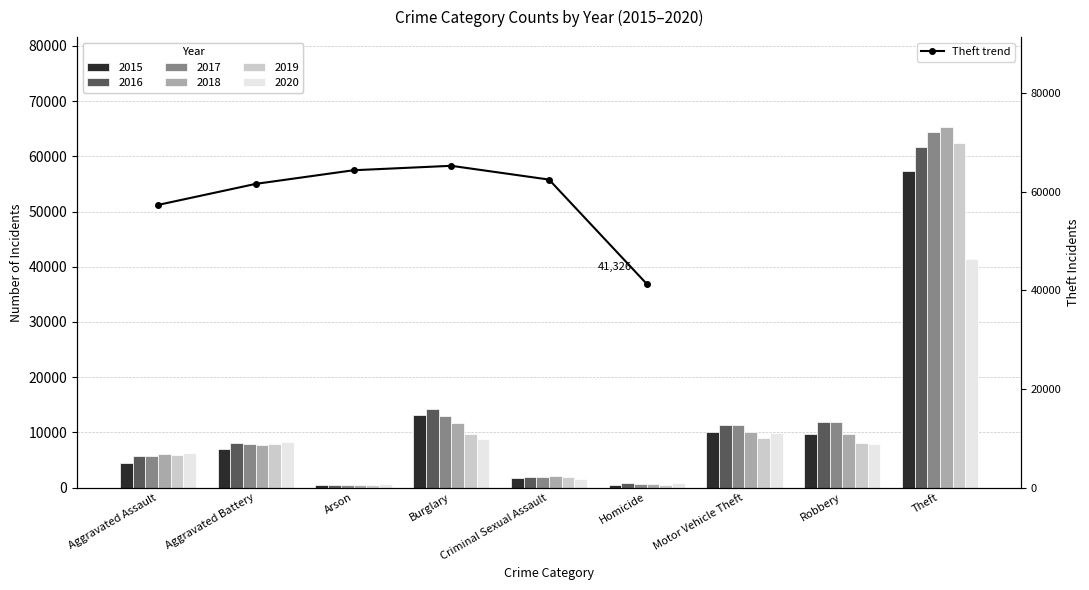

What is the sum of the values at Arson and Aggravated Assault?

121736